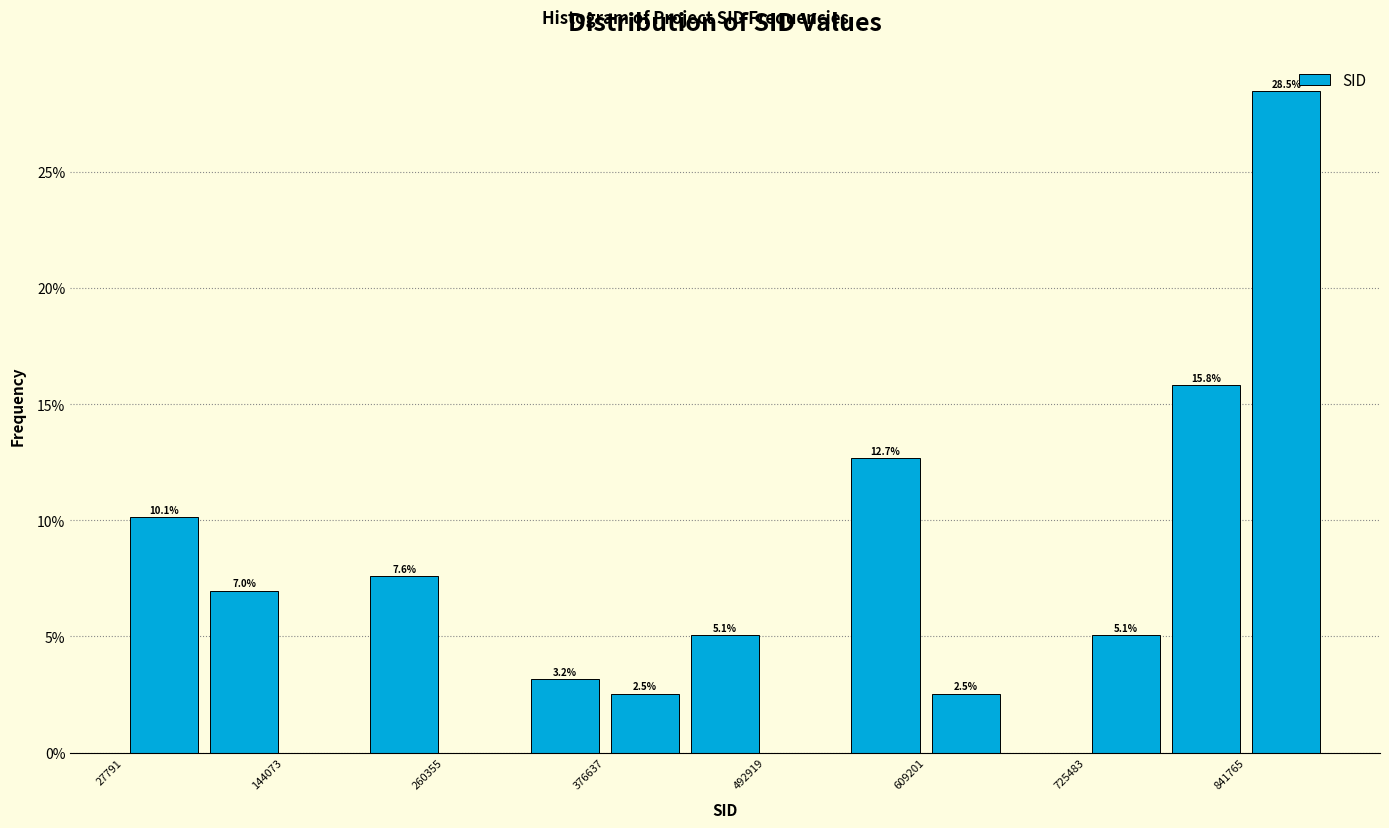

Around what value on the x-axis is the tallest bar? Give the approximate position of its centre, as read against the axis.

880000